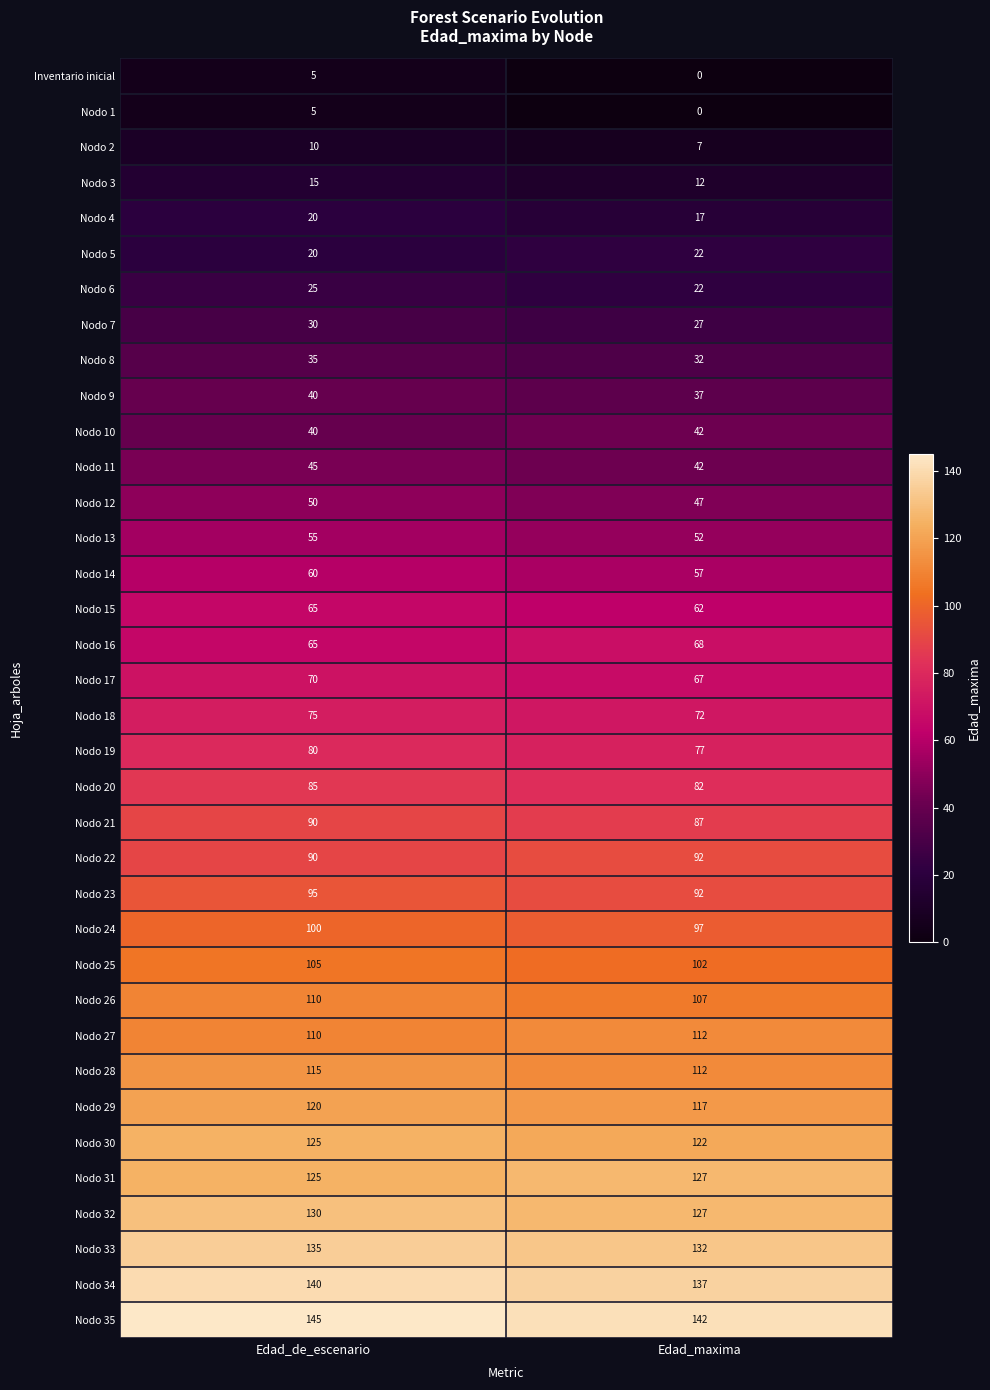

True or false: Nodo 35 has a value of 37 at Edad_de_escenario.

False